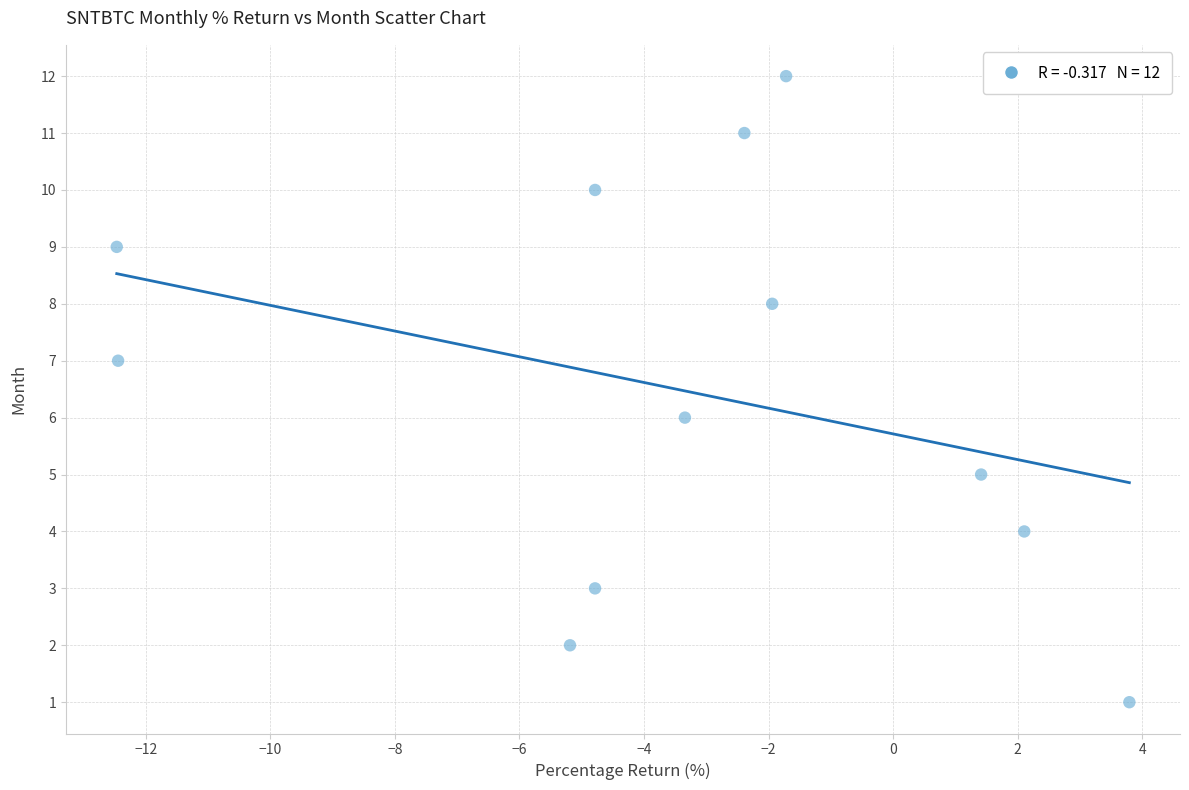

What is the range of Y values (max minus min)?

11